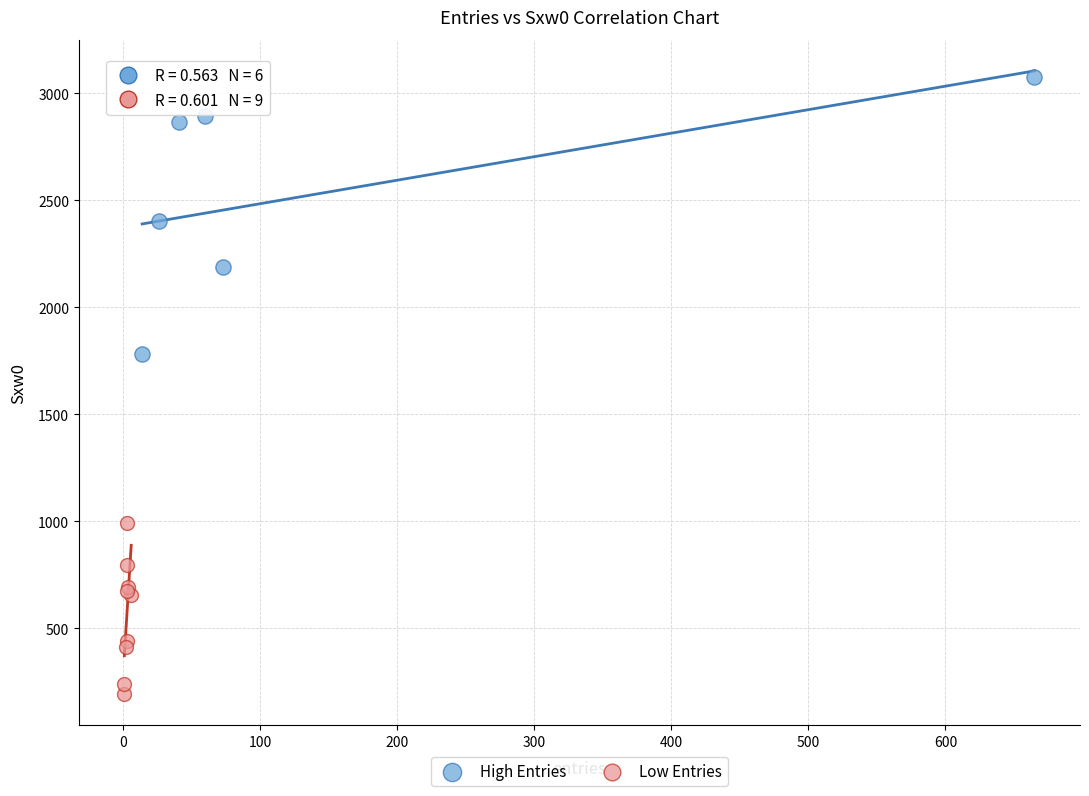

Which series contains the lowest Y value?

Low Entries